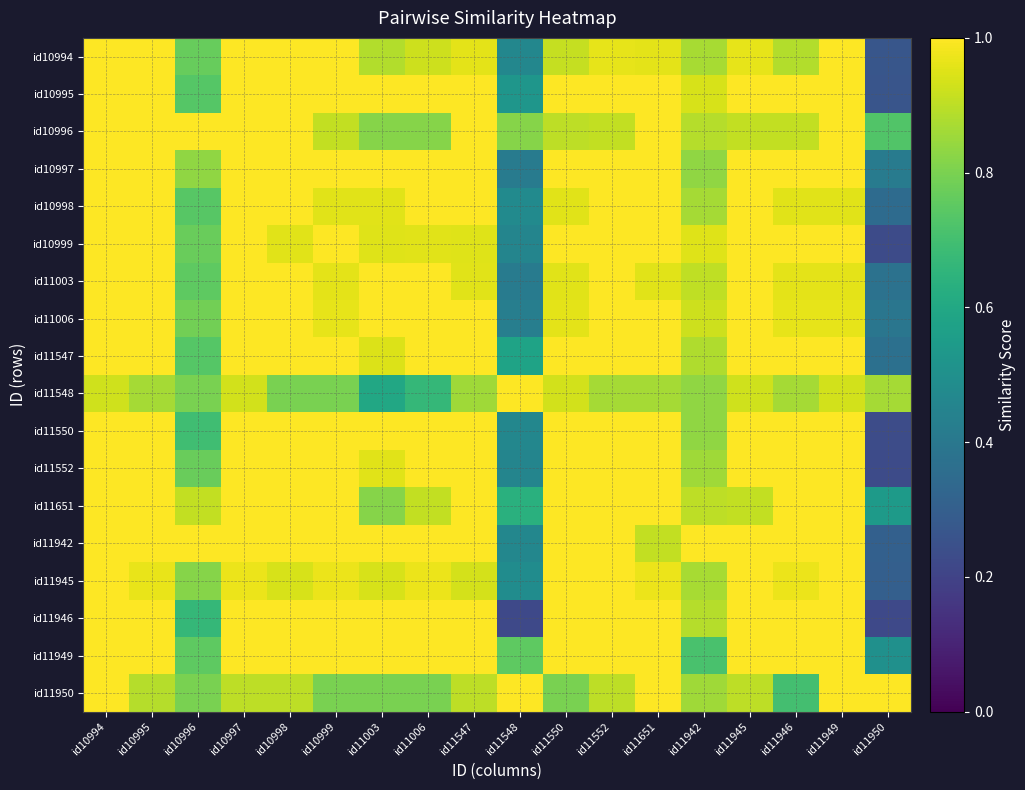

What is the total value across all series at id11550?

17.4